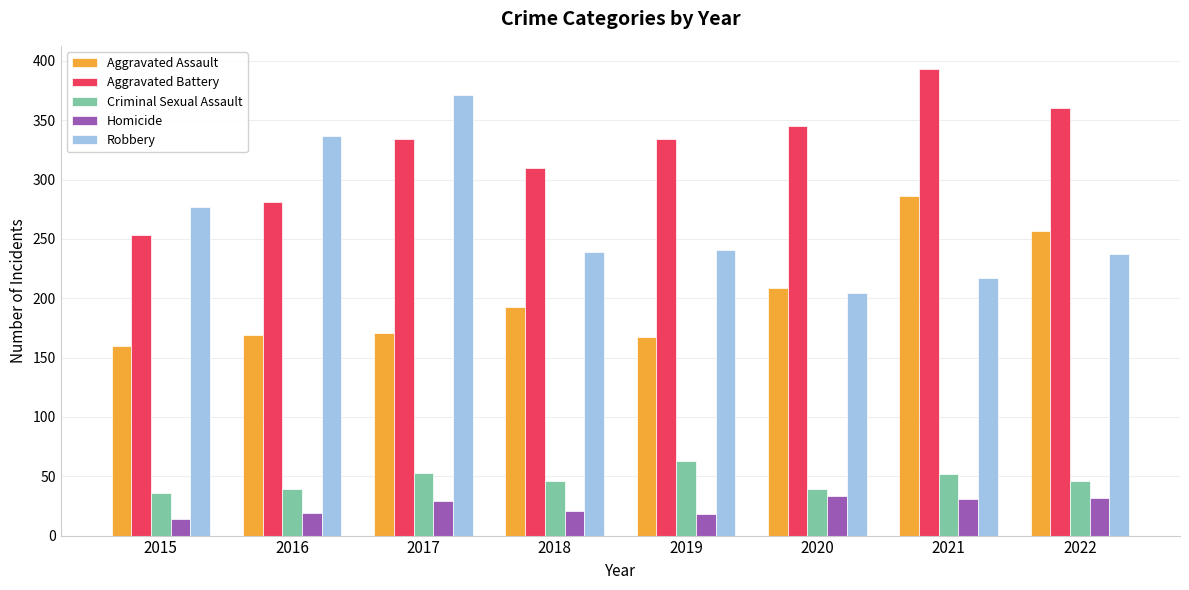

Which series has the largest total across all categories?

Aggravated Battery